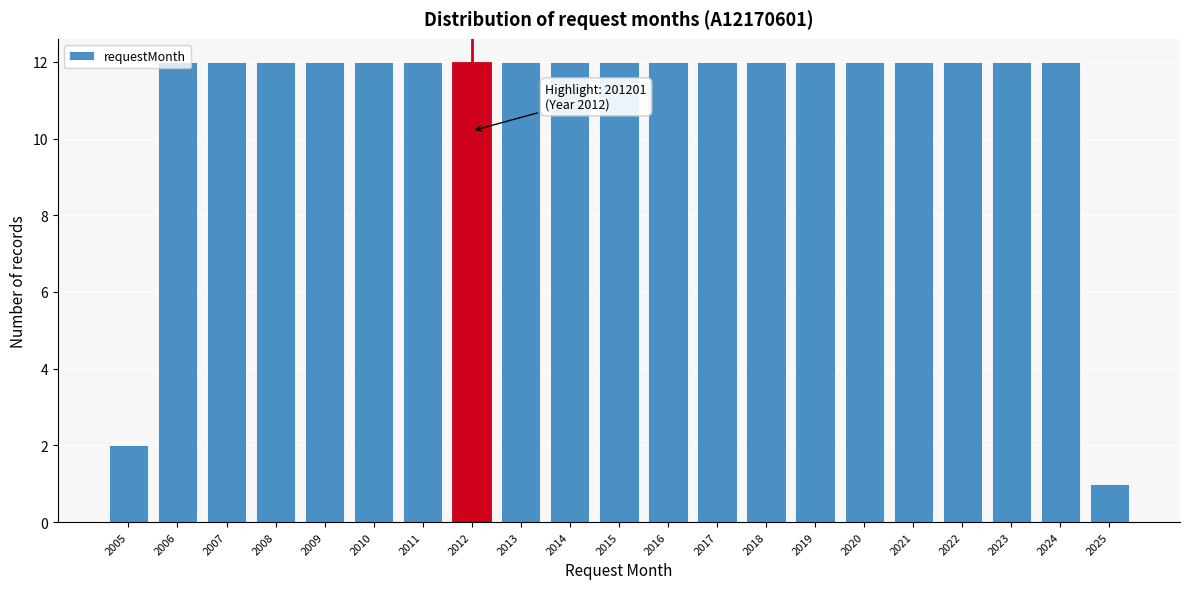

What is the average value?

11